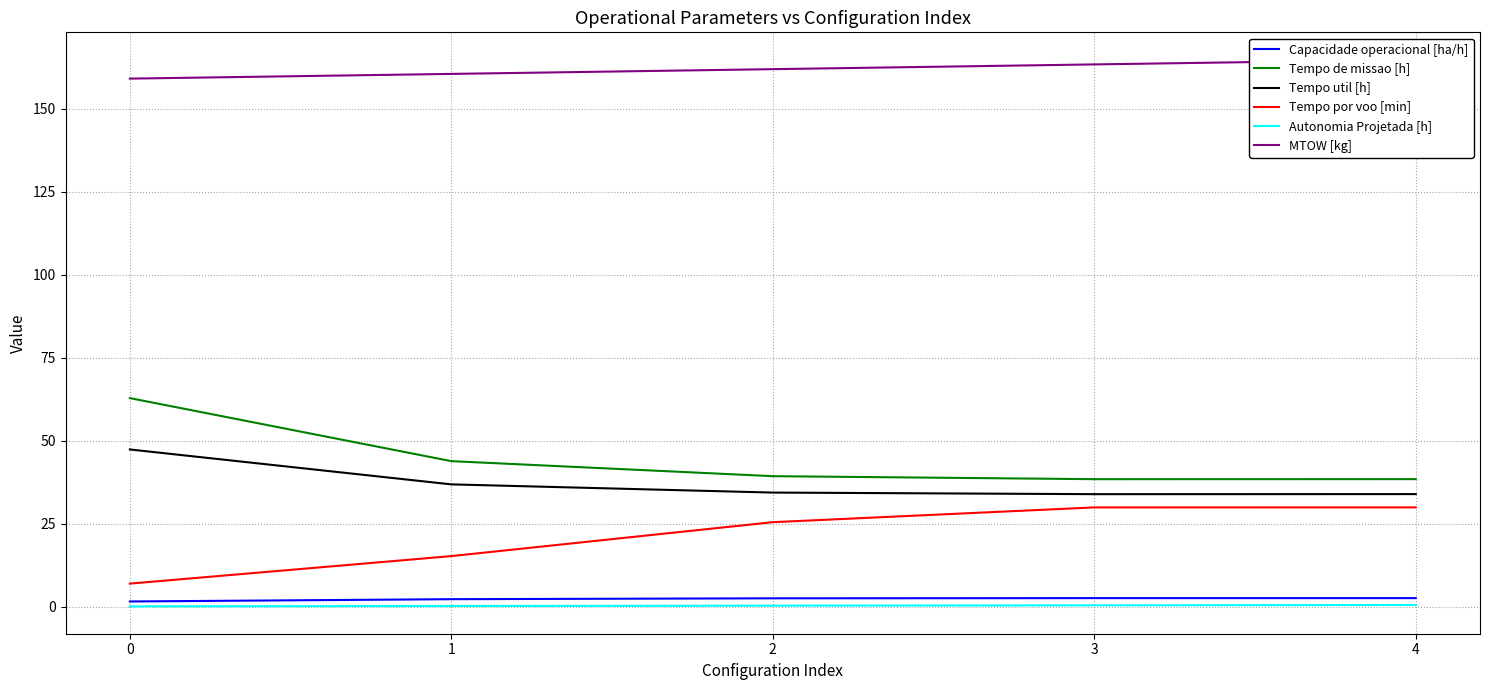

Which has a higher value, 4 or 0?

4